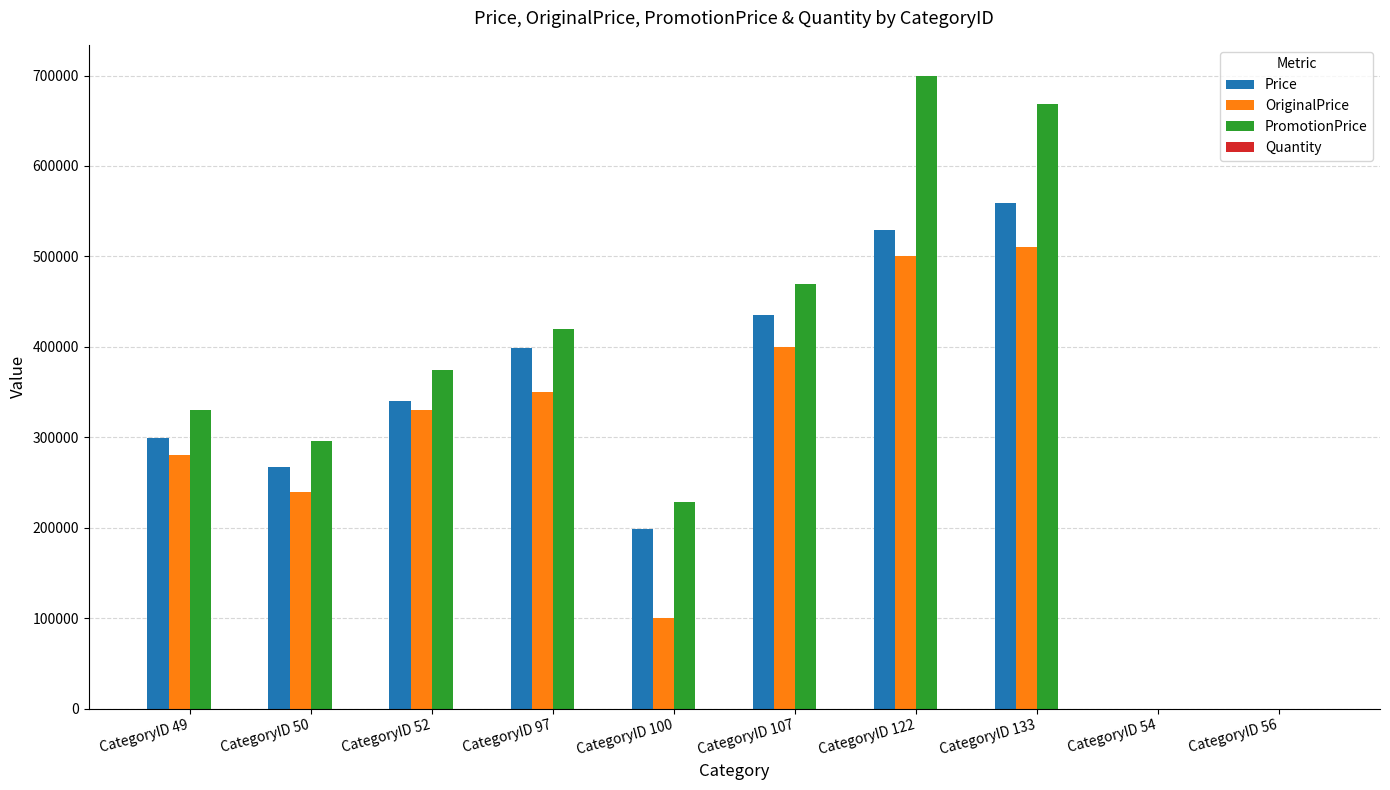

Are the bars horizontal?

No